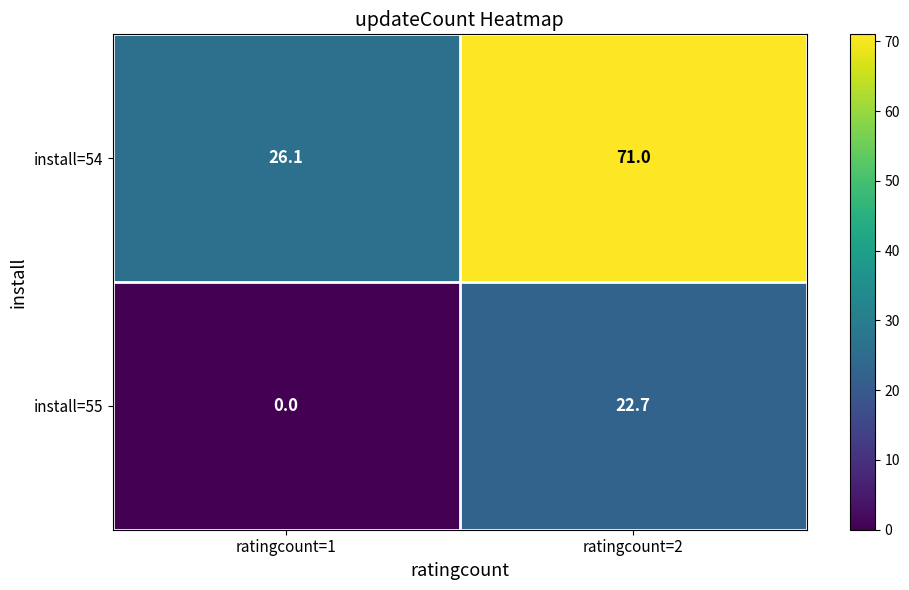

Reading right to left, list all the values displayed in this chart.

install=54: ratingcount=2=71.0	ratingcount=1=26.1
install=55: ratingcount=2=22.7	ratingcount=1=0.0